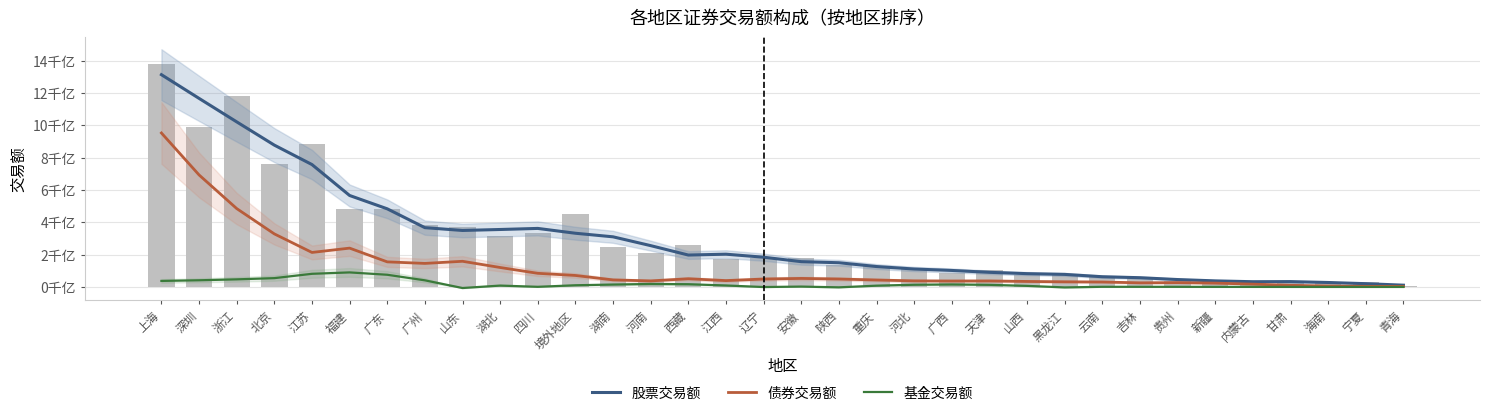

Which label corresponds to the largest value in the chart?

上海